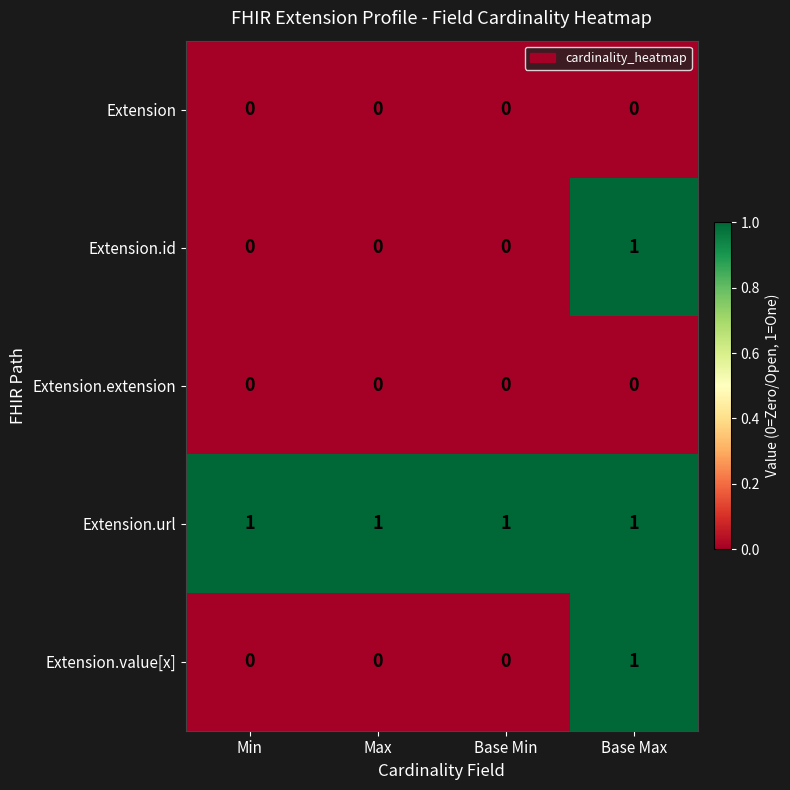

Which series has the largest total across all categories?

Extension.url